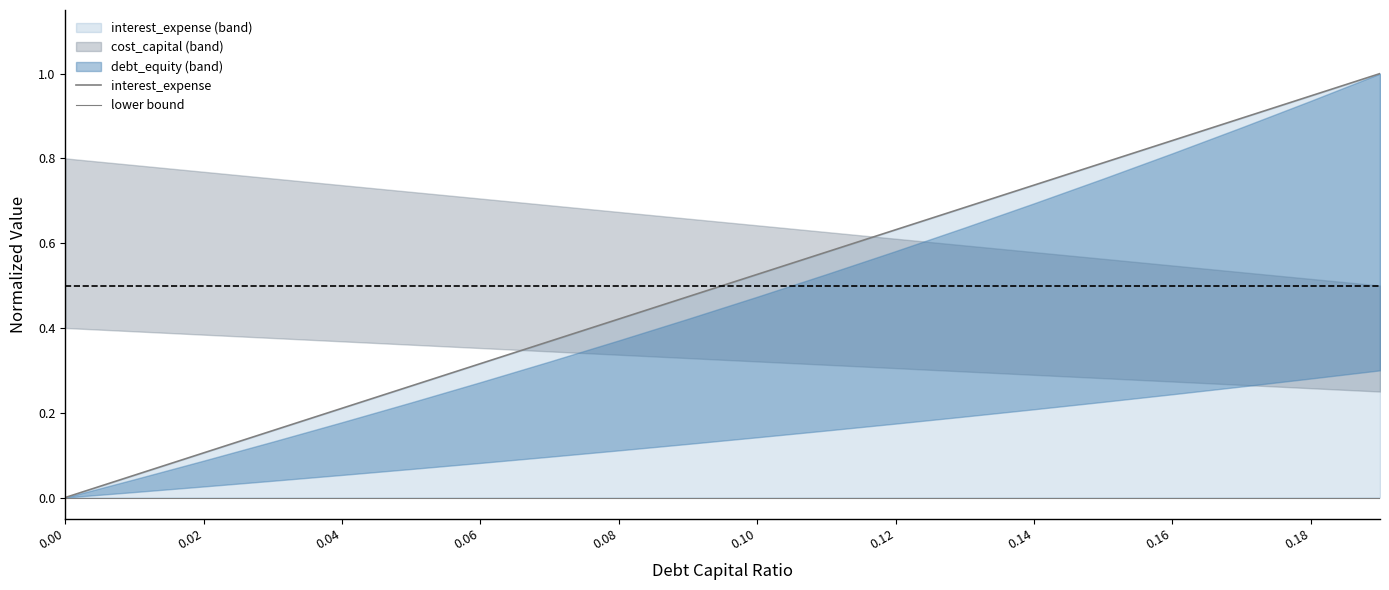

Between 0.00 and 0.12, which series saw the biggest shift?

interest_expense